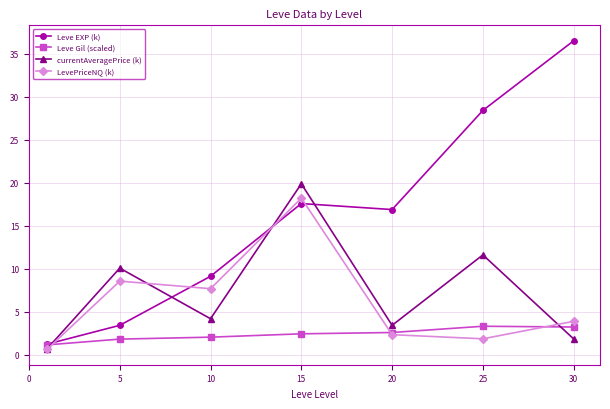

True or false: currentAveragePrice (k) has more than 2 points higher than both neighbors.

True